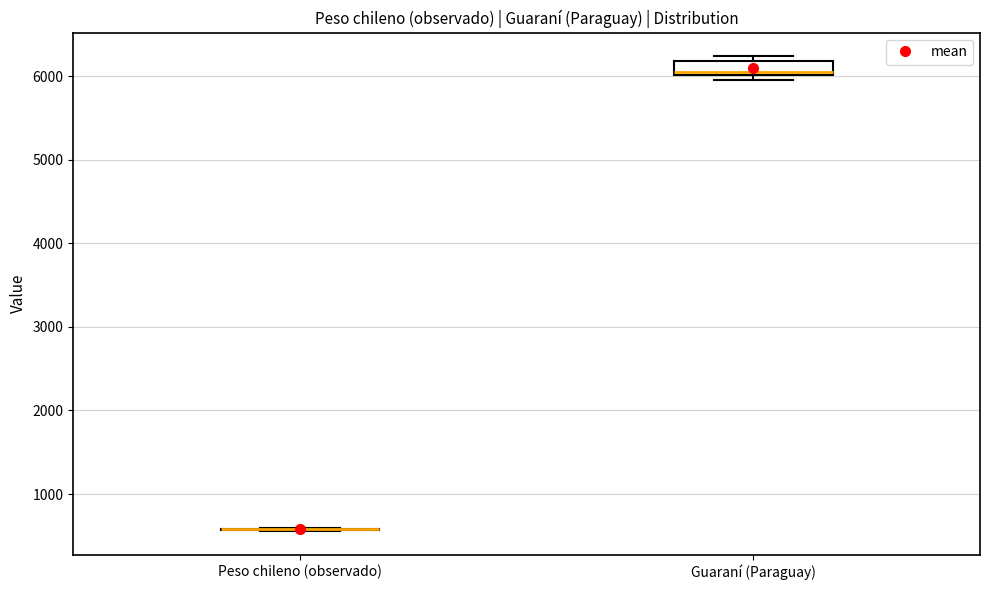

Comparing the boxes themselves (not the whiskers), which one is the tallest?

Guaraní (Paraguay)